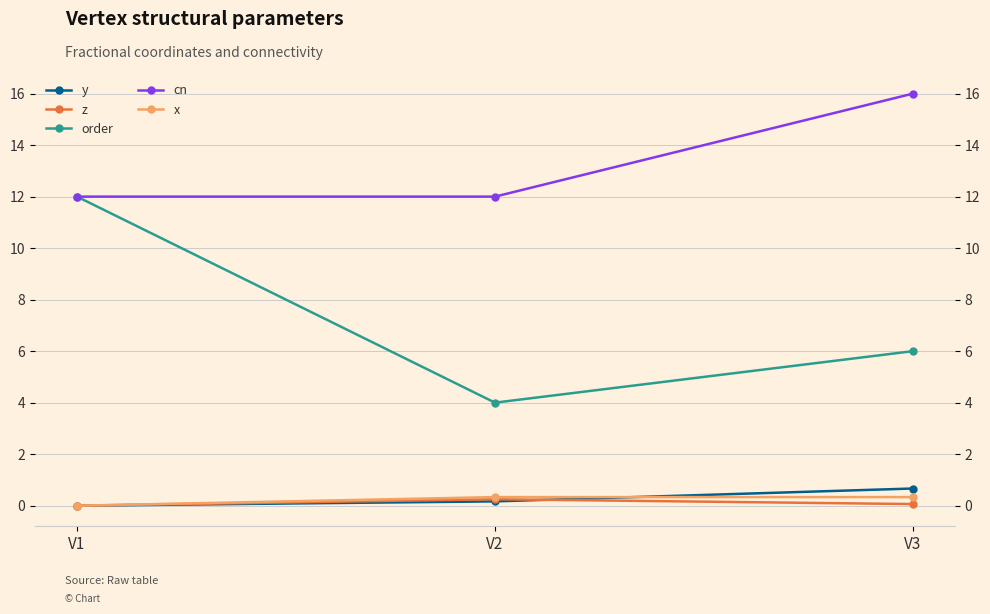

Which series changed the most between V1 and V2?

order